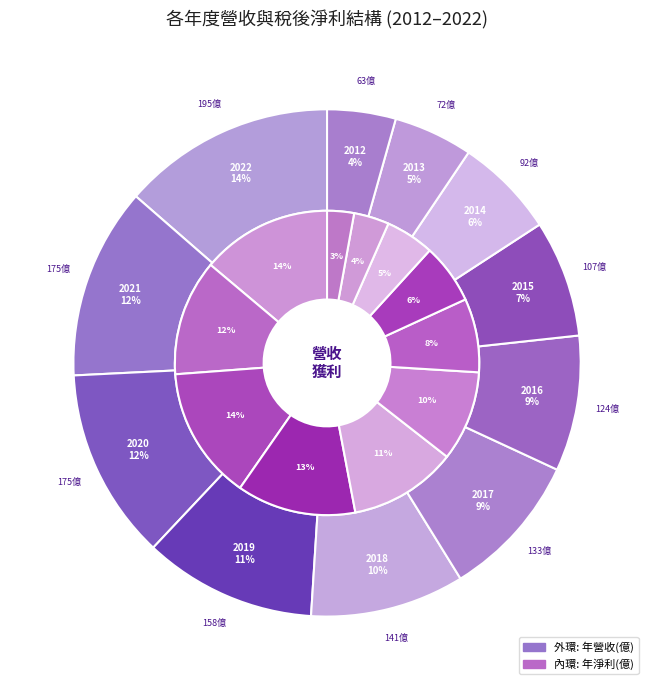

How many segments does this pie chart have?

11